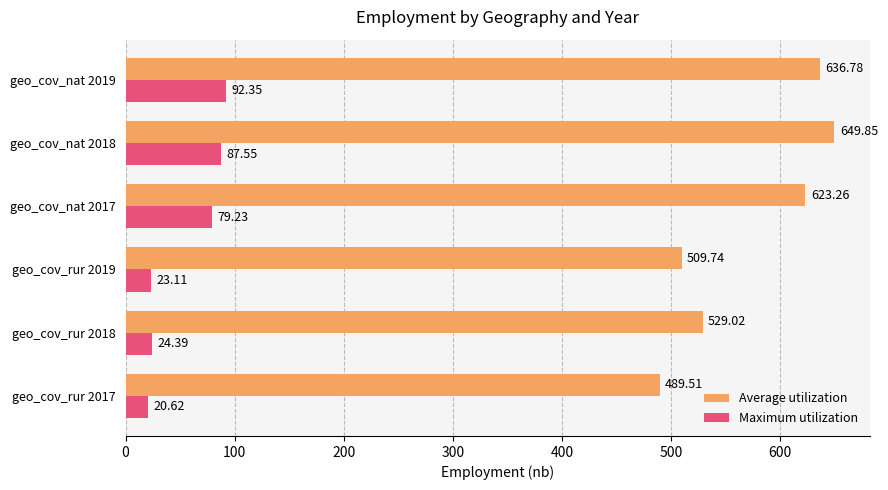

What is the sum of the Maximum utilization values at geo_cov_rur 2018 and geo_cov_rur 2019?

47.5